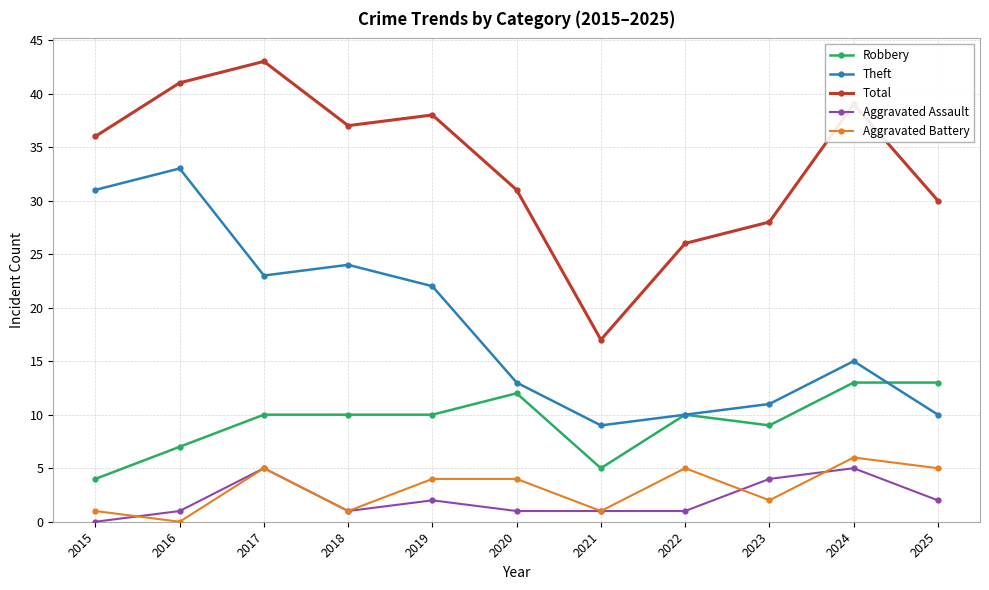

Rank the categories by Total value from lowest to highest.

2021, 2022, 2023, 2025, 2020, 2015, 2018, 2019, 2024, 2016, 2017